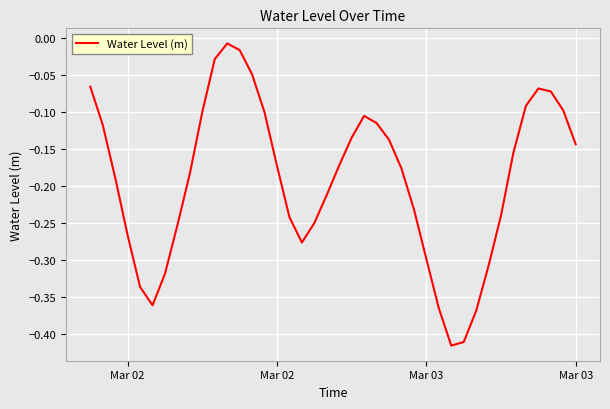

What is the difference between the maximum and minimum values?

0.4